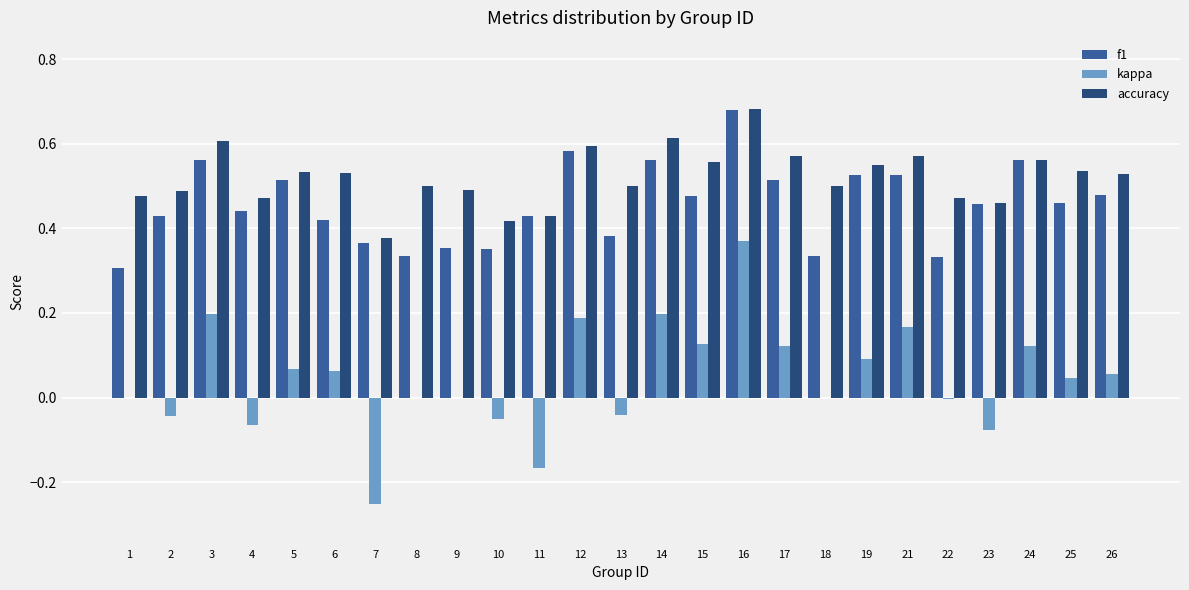

What is the sum of the f1 values at 16 and 17?

1.2